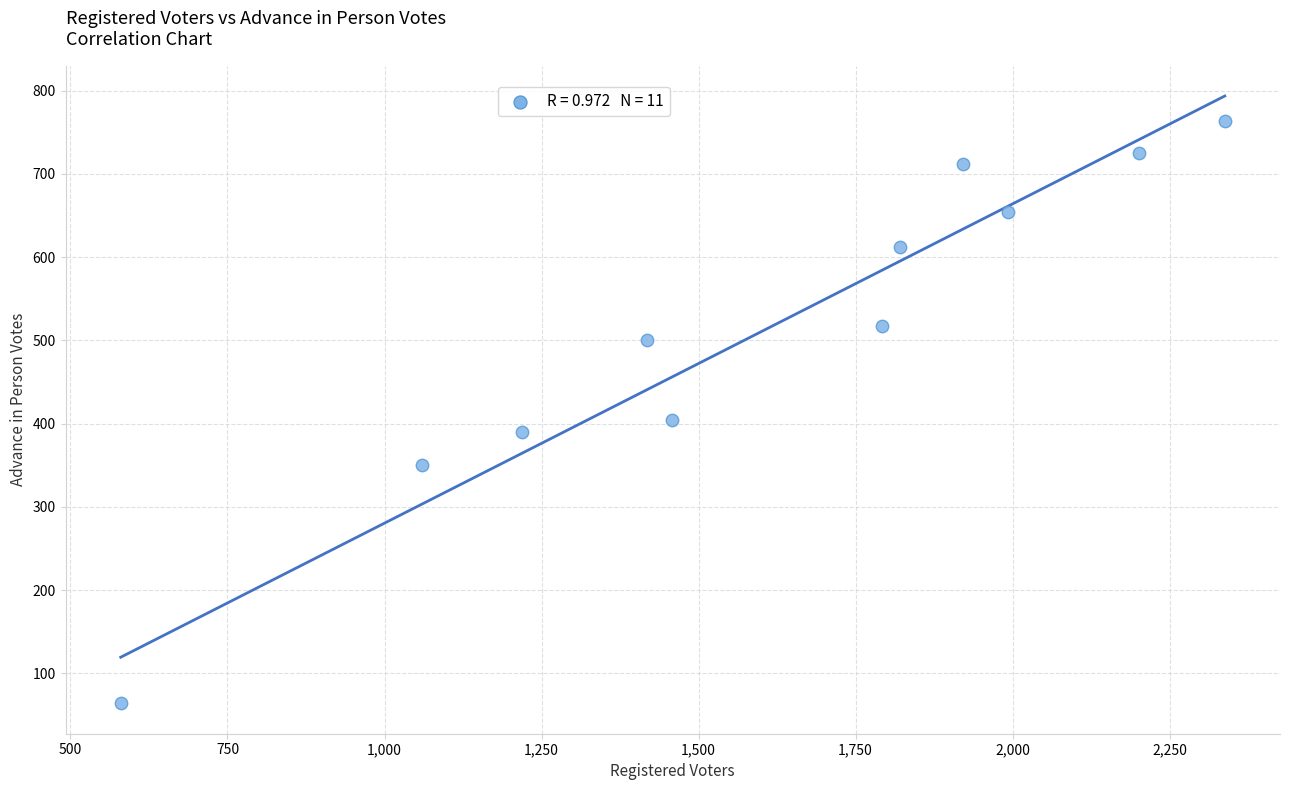

What Y value in the scatter plot is closest to 414?

404